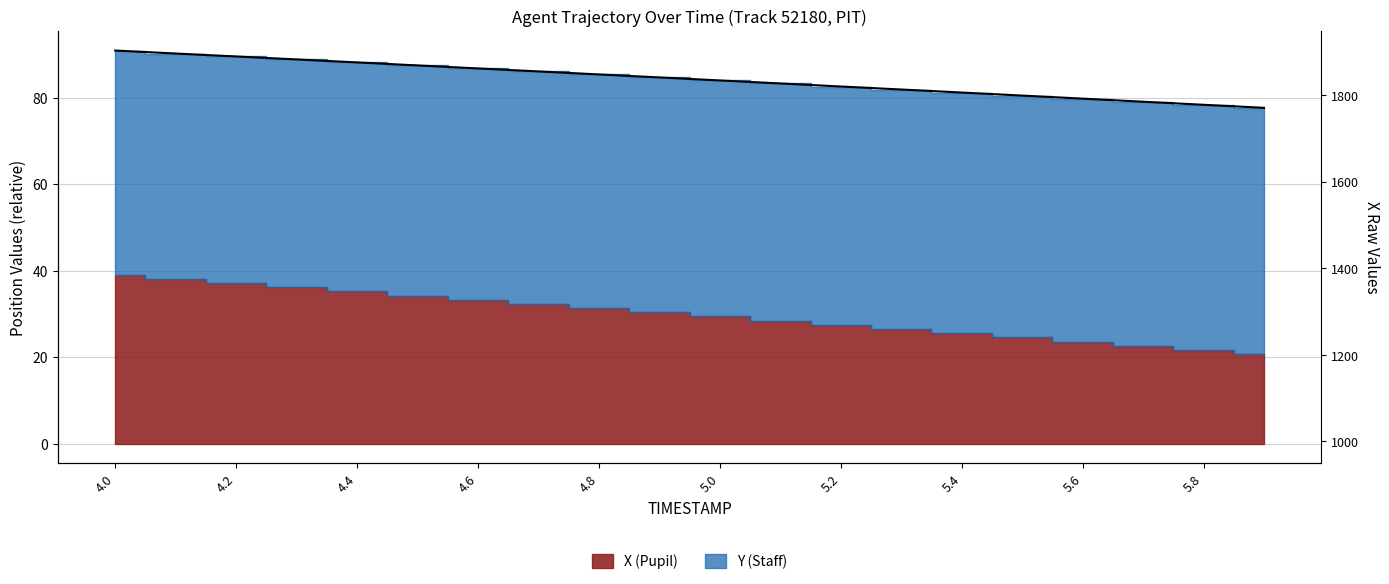

Reading left to right, extract all data points from this chart.

90.9	90.2	89.5	88.8	88.1	87.4	86.7	86.0	85.3	84.6	84.0	83.3	82.6	81.9	81.2	80.5	79.7	79.0	78.3	77.6